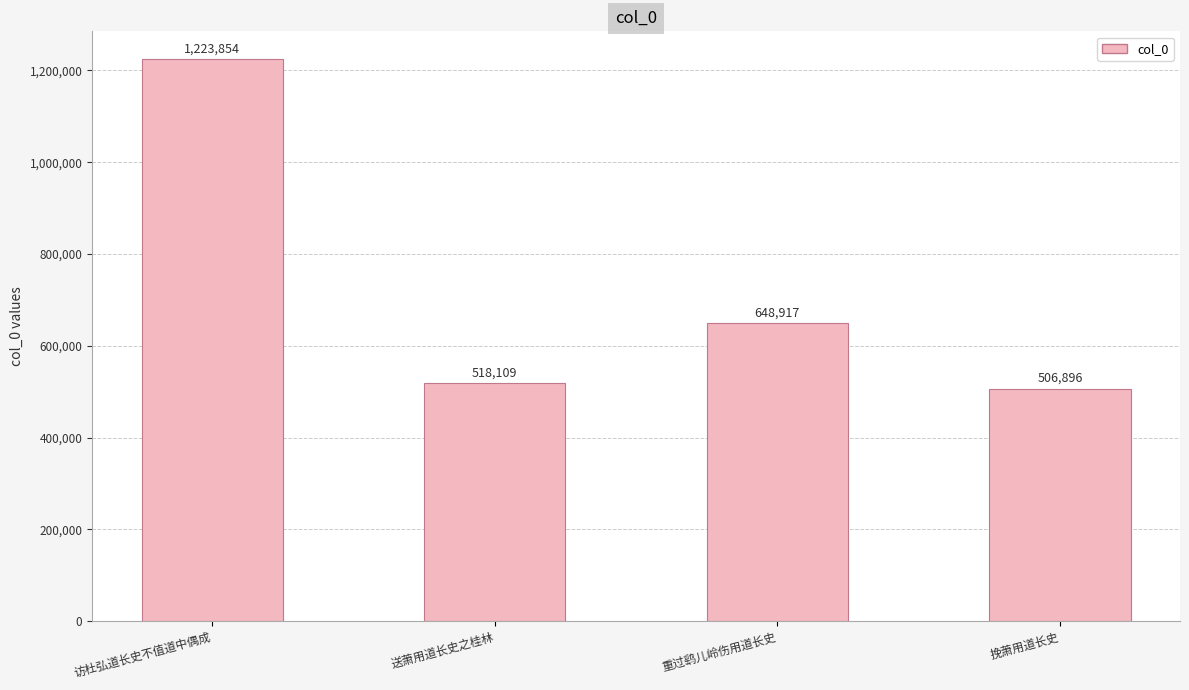

Which category has the highest value across all series?

访杜弘道长史不值道中偶成